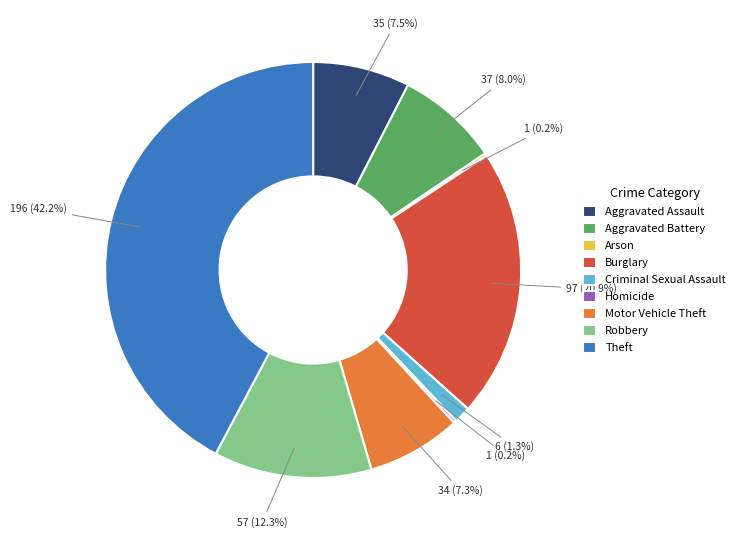

What is the largest slice in the pie chart?

Theft